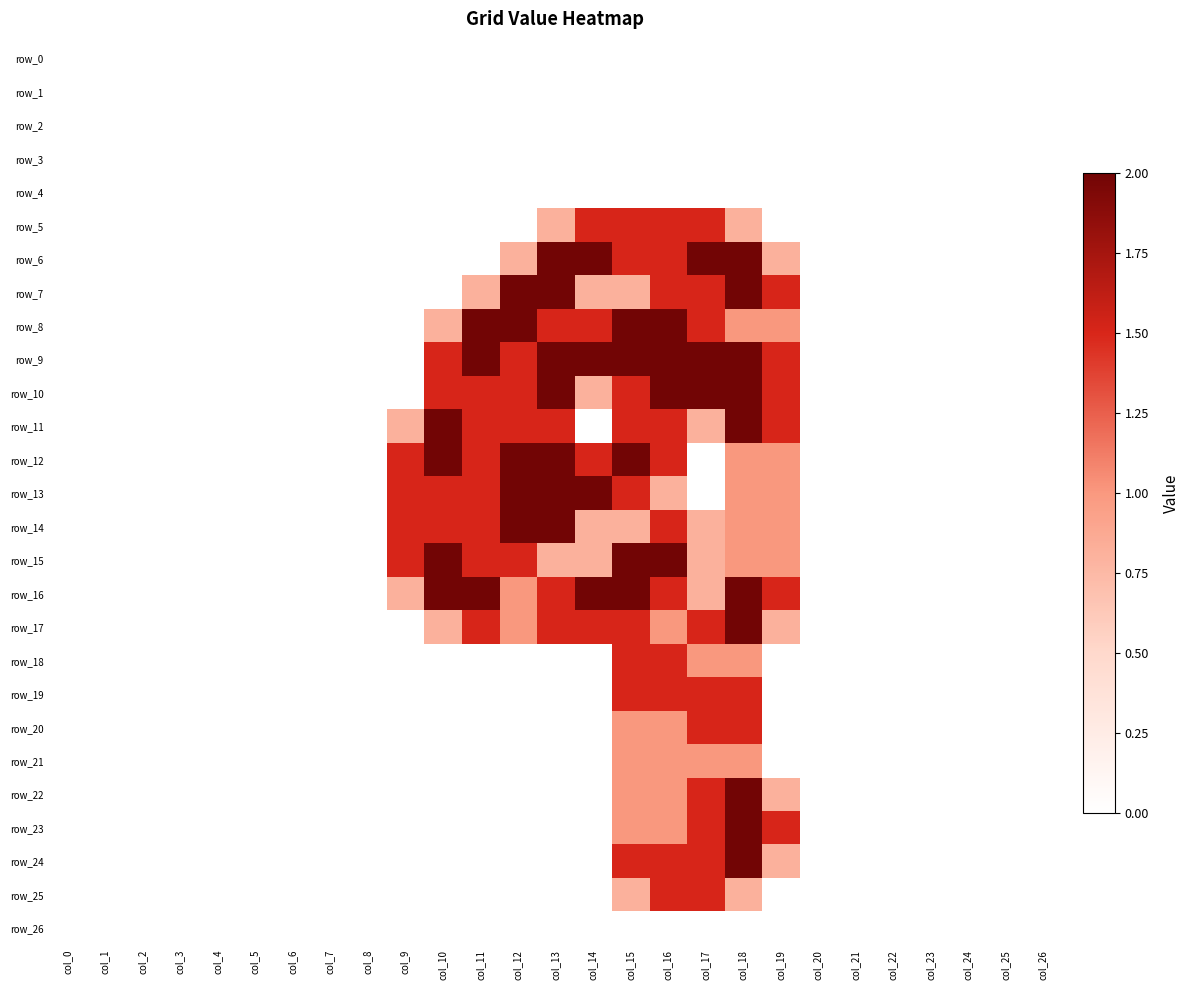

Reading left to right, extract all data points from this chart.

row_0: 0.0	0.0	0.0	0.0	0.0	0.0	0.0	0.0	0.0	0.0	0.0	0.0	0.0	0.0	0.0	0.0	0.0	0.0	0.0	0.0	0.0	0.0	0.0	0.0	0.0	0.0	0.0
row_1: 0.0	0.0	0.0	0.0	0.0	0.0	0.0	0.0	0.0	0.0	0.0	0.0	0.0	0.0	0.0	0.0	0.0	0.0	0.0	0.0	0.0	0.0	0.0	0.0	0.0	0.0	0.0
row_2: 0.0	0.0	0.0	0.0	0.0	0.0	0.0	0.0	0.0	0.0	0.0	0.0	0.0	0.0	0.0	0.0	0.0	0.0	0.0	0.0	0.0	0.0	0.0	0.0	0.0	0.0	0.0
row_3: 0.0	0.0	0.0	0.0	0.0	0.0	0.0	0.0	0.0	0.0	0.0	0.0	0.0	0.0	0.0	0.0	0.0	0.0	0.0	0.0	0.0	0.0	0.0	0.0	0.0	0.0	0.0
row_4: 0.0	0.0	0.0	0.0	0.0	0.0	0.0	0.0	0.0	0.0	0.0	0.0	0.0	0.0	0.0	0.0	0.0	0.0	0.0	0.0	0.0	0.0	0.0	0.0	0.0	0.0	0.0
row_5: 0.0	0.0	0.0	0.0	0.0	0.0	0.0	0.0	0.0	0.0	0.0	0.0	0.0	0.8	1.5	1.5	1.5	1.5	0.8	0.0	0.0	0.0	0.0	0.0	0.0	0.0	0.0
row_6: 0.0	0.0	0.0	0.0	0.0	0.0	0.0	0.0	0.0	0.0	0.0	0.0	0.8	2.0	2.0	1.5	1.5	2.0	2.0	0.8	0.0	0.0	0.0	0.0	0.0	0.0	0.0
row_7: 0.0	0.0	0.0	0.0	0.0	0.0	0.0	0.0	0.0	0.0	0.0	0.8	2.0	2.0	0.8	0.8	1.5	1.5	2.0	1.5	0.0	0.0	0.0	0.0	0.0	0.0	0.0
row_8: 0.0	0.0	0.0	0.0	0.0	0.0	0.0	0.0	0.0	0.0	0.8	2.0	2.0	1.5	1.5	2.0	2.0	1.5	1.0	1.0	0.0	0.0	0.0	0.0	0.0	0.0	0.0
row_9: 0.0	0.0	0.0	0.0	0.0	0.0	0.0	0.0	0.0	0.0	1.5	2.0	1.5	2.0	2.0	2.0	2.0	2.0	2.0	1.5	0.0	0.0	0.0	0.0	0.0	0.0	0.0
row_10: 0.0	0.0	0.0	0.0	0.0	0.0	0.0	0.0	0.0	0.0	1.5	1.5	1.5	2.0	0.8	1.5	2.0	2.0	2.0	1.5	0.0	0.0	0.0	0.0	0.0	0.0	0.0
row_11: 0.0	0.0	0.0	0.0	0.0	0.0	0.0	0.0	0.0	0.8	2.0	1.5	1.5	1.5	0.0	1.5	1.5	0.8	2.0	1.5	0.0	0.0	0.0	0.0	0.0	0.0	0.0
row_12: 0.0	0.0	0.0	0.0	0.0	0.0	0.0	0.0	0.0	1.5	2.0	1.5	2.0	2.0	1.5	2.0	1.5	0.0	1.0	1.0	0.0	0.0	0.0	0.0	0.0	0.0	0.0
row_13: 0.0	0.0	0.0	0.0	0.0	0.0	0.0	0.0	0.0	1.5	1.5	1.5	2.0	2.0	2.0	1.5	0.8	0.0	1.0	1.0	0.0	0.0	0.0	0.0	0.0	0.0	0.0
row_14: 0.0	0.0	0.0	0.0	0.0	0.0	0.0	0.0	0.0	1.5	1.5	1.5	2.0	2.0	0.8	0.8	1.5	0.8	1.0	1.0	0.0	0.0	0.0	0.0	0.0	0.0	0.0
row_15: 0.0	0.0	0.0	0.0	0.0	0.0	0.0	0.0	0.0	1.5	2.0	1.5	1.5	0.8	0.8	2.0	2.0	0.8	1.0	1.0	0.0	0.0	0.0	0.0	0.0	0.0	0.0
row_16: 0.0	0.0	0.0	0.0	0.0	0.0	0.0	0.0	0.0	0.8	2.0	2.0	1.0	1.5	2.0	2.0	1.5	0.8	2.0	1.5	0.0	0.0	0.0	0.0	0.0	0.0	0.0
row_17: 0.0	0.0	0.0	0.0	0.0	0.0	0.0	0.0	0.0	0.0	0.8	1.5	1.0	1.5	1.5	1.5	1.0	1.5	2.0	0.8	0.0	0.0	0.0	0.0	0.0	0.0	0.0
row_18: 0.0	0.0	0.0	0.0	0.0	0.0	0.0	0.0	0.0	0.0	0.0	0.0	0.0	0.0	0.0	1.5	1.5	1.0	1.0	0.0	0.0	0.0	0.0	0.0	0.0	0.0	0.0
row_19: 0.0	0.0	0.0	0.0	0.0	0.0	0.0	0.0	0.0	0.0	0.0	0.0	0.0	0.0	0.0	1.5	1.5	1.5	1.5	0.0	0.0	0.0	0.0	0.0	0.0	0.0	0.0
row_20: 0.0	0.0	0.0	0.0	0.0	0.0	0.0	0.0	0.0	0.0	0.0	0.0	0.0	0.0	0.0	1.0	1.0	1.5	1.5	0.0	0.0	0.0	0.0	0.0	0.0	0.0	0.0
row_21: 0.0	0.0	0.0	0.0	0.0	0.0	0.0	0.0	0.0	0.0	0.0	0.0	0.0	0.0	0.0	1.0	1.0	1.0	1.0	0.0	0.0	0.0	0.0	0.0	0.0	0.0	0.0
row_22: 0.0	0.0	0.0	0.0	0.0	0.0	0.0	0.0	0.0	0.0	0.0	0.0	0.0	0.0	0.0	1.0	1.0	1.5	2.0	0.8	0.0	0.0	0.0	0.0	0.0	0.0	0.0
row_23: 0.0	0.0	0.0	0.0	0.0	0.0	0.0	0.0	0.0	0.0	0.0	0.0	0.0	0.0	0.0	1.0	1.0	1.5	2.0	1.5	0.0	0.0	0.0	0.0	0.0	0.0	0.0
row_24: 0.0	0.0	0.0	0.0	0.0	0.0	0.0	0.0	0.0	0.0	0.0	0.0	0.0	0.0	0.0	1.5	1.5	1.5	2.0	0.8	0.0	0.0	0.0	0.0	0.0	0.0	0.0
row_25: 0.0	0.0	0.0	0.0	0.0	0.0	0.0	0.0	0.0	0.0	0.0	0.0	0.0	0.0	0.0	0.8	1.5	1.5	0.8	0.0	0.0	0.0	0.0	0.0	0.0	0.0	0.0
row_26: 0.0	0.0	0.0	0.0	0.0	0.0	0.0	0.0	0.0	0.0	0.0	0.0	0.0	0.0	0.0	0.0	0.0	0.0	0.0	0.0	0.0	0.0	0.0	0.0	0.0	0.0	0.0